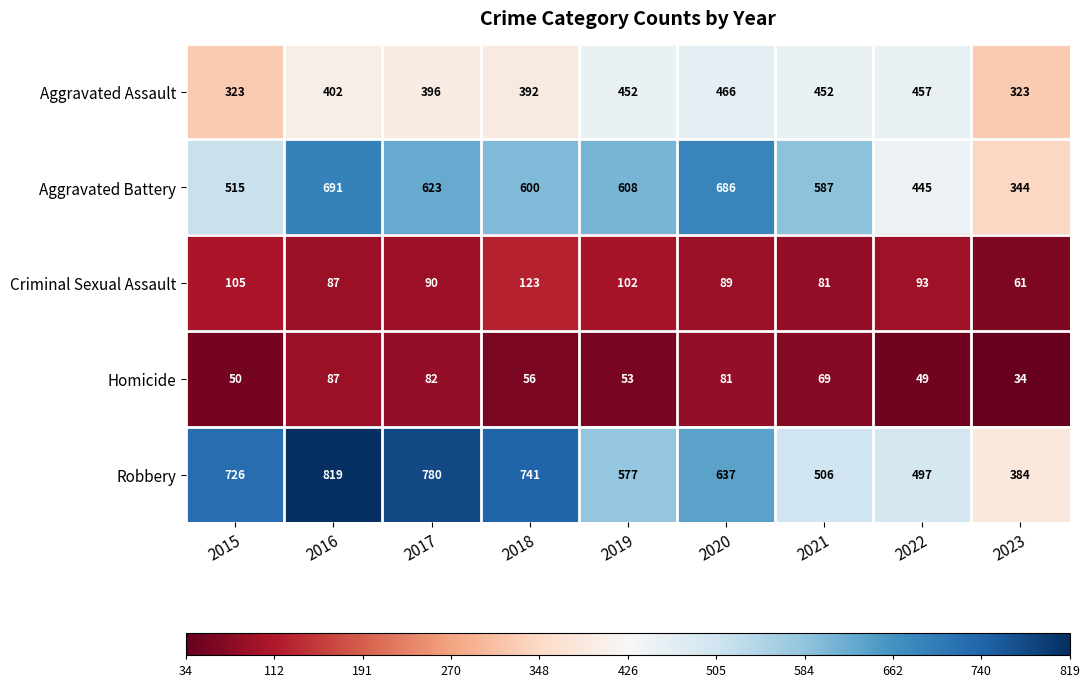

Where is Homicide nearest to the value 60?

2018